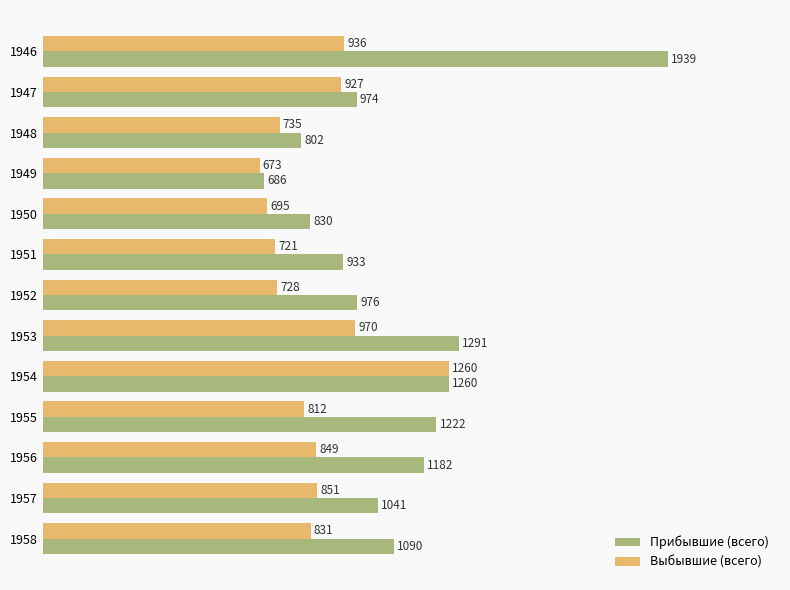

What are all the series names shown in the legend?

Прибывшие (всего), Выбывшие (всего)